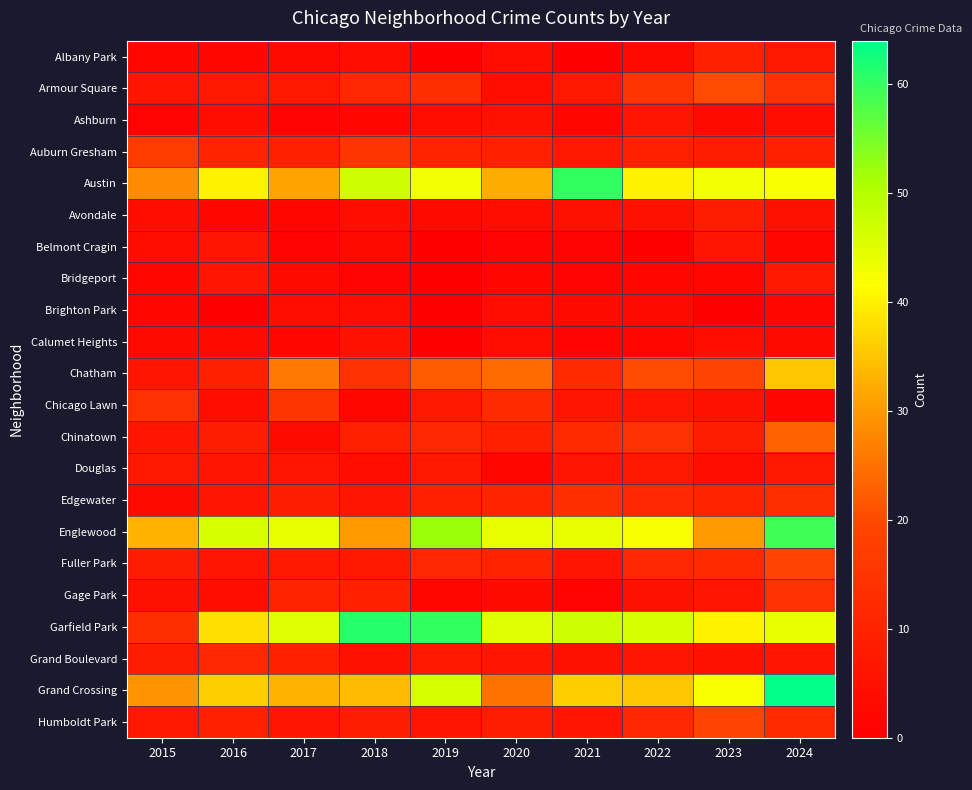

Reading right to left, what are all the values shown in this chart?

Albany Park: 2024=7	2023=9	2022=3	2021=0	2020=4	2019=0	2018=4	2017=3	2016=2	2015=2
Armour Square: 2024=14	2023=20	2022=15	2021=7	2020=4	2019=13	2018=11	2017=7	2016=7	2015=6
Ashburn: 2024=4	2023=3	2022=6	2021=2	2020=5	2019=4	2018=2	2017=1	2016=4	2015=1
Auburn Gresham: 2024=9	2023=8	2022=9	2021=7	2020=9	2019=10	2018=15	2017=9	2016=10	2015=17
Austin: 2024=42	2023=43	2022=40	2021=60	2020=32	2019=43	2018=47	2017=31	2016=40	2015=28
Avondale: 2024=5	2023=8	2022=5	2021=5	2020=4	2019=3	2018=4	2017=2	2016=2	2015=4
Belmont Cragin: 2024=2	2023=6	2022=0	2021=1	2020=1	2019=0	2018=3	2017=1	2016=6	2015=4
Bridgeport: 2024=7	2023=2	2022=2	2021=1	2020=2	2019=0	2018=1	2017=3	2016=6	2015=2
Brighton Park: 2024=2	2023=0	2022=3	2021=3	2020=4	2019=0	2018=4	2017=4	2016=0	2015=2
Calumet Heights: 2024=3	2023=4	2022=2	2021=1	2020=4	2019=0	2018=5	2017=2	2016=3	2015=3
Chatham: 2024=35	2023=19	2022=20	2021=12	2020=24	2019=22	2018=14	2017=26	2016=9	2015=6
Chicago Lawn: 2024=2	2023=5	2022=6	2021=6	2020=12	2019=7	2018=2	2017=15	2016=4	2015=14
Chinatown: 2024=23	2023=8	2022=14	2021=12	2020=9	2019=11	2018=9	2017=3	2016=8	2015=6
Douglas: 2024=7	2023=4	2022=7	2021=6	2020=2	2019=7	2018=4	2017=6	2016=6	2015=7
Edgewater: 2024=13	2023=10	2022=11	2021=13	2020=10	2019=9	2018=6	2017=8	2016=6	2015=3
Englewood: 2024=59	2023=30	2022=42	2021=44	2020=44	2019=52	2018=30	2017=44	2016=46	2015=33
Fuller Park: 2024=19	2023=12	2022=11	2021=6	2020=10	2019=11	2018=7	2017=7	2016=6	2015=8
Gage Park: 2024=14	2023=6	2022=5	2021=1	2020=3	2019=2	2018=9	2017=10	2016=4	2015=5
Garfield Park: 2024=44	2023=40	2022=46	2021=47	2020=45	2019=60	2018=61	2017=45	2016=38	2015=13
Grand Boulevard: 2024=6	2023=5	2022=6	2021=5	2020=6	2019=7	2018=5	2017=9	2016=11	2015=8
Grand Crossing: 2024=64	2023=42	2022=35	2021=36	2020=25	2019=46	2018=34	2017=33	2016=36	2015=29
Humboldt Park: 2024=12	2023=19	2022=11	2021=6	2020=8	2019=6	2018=8	2017=6	2016=9	2015=7